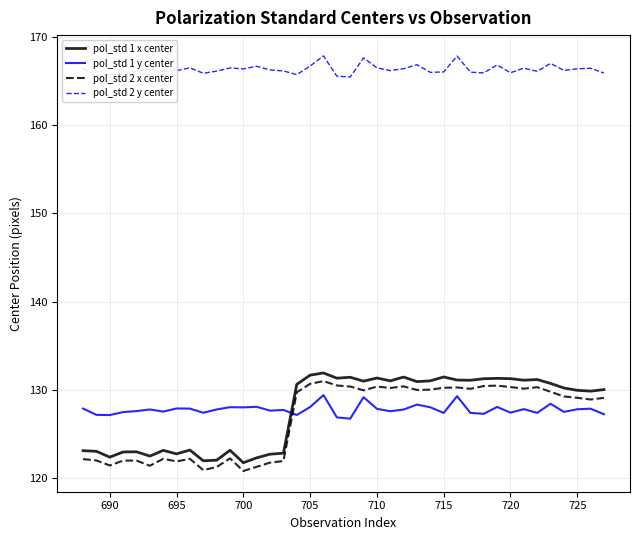

Which series has the largest total across all categories?

pol_std 2 y center